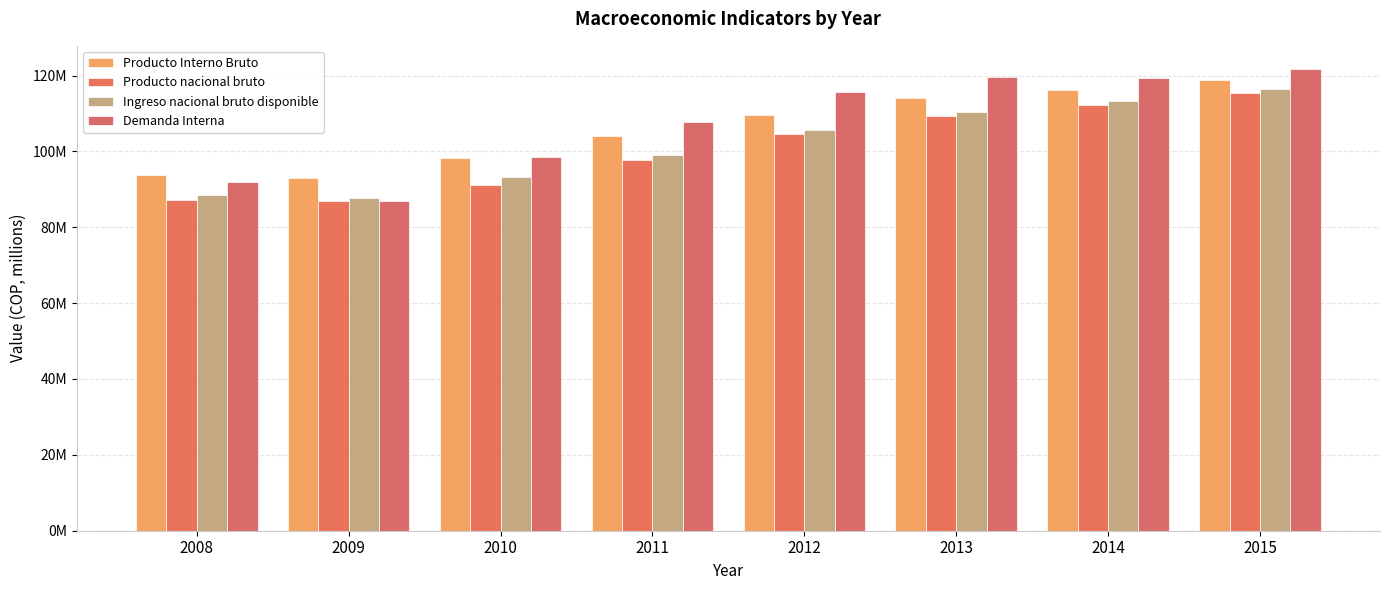

List the series in order of their overall mean, lowest first.

Producto nacional bruto, Ingreso nacional bruto disponible, Producto Interno Bruto, Demanda Interna